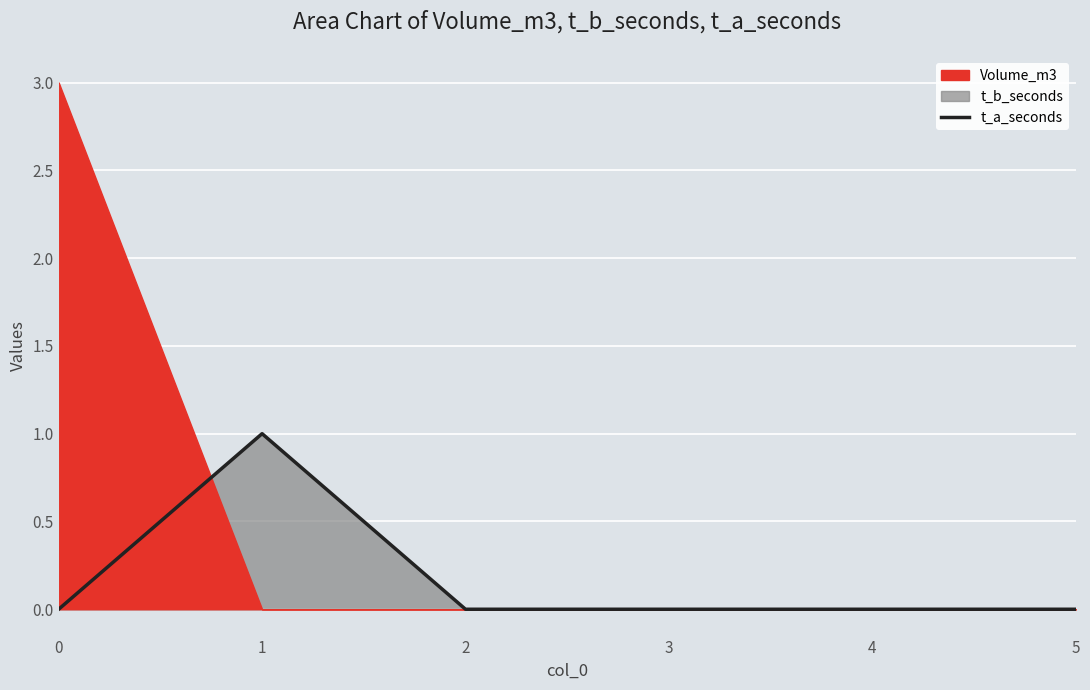

How many categories are shown in the chart?

6